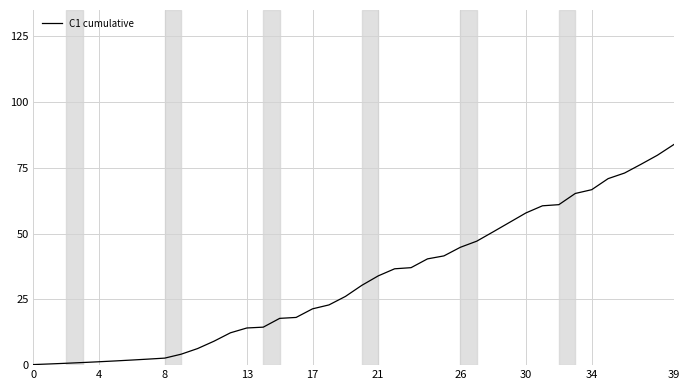

What is the label of the 17th point from the left?

16